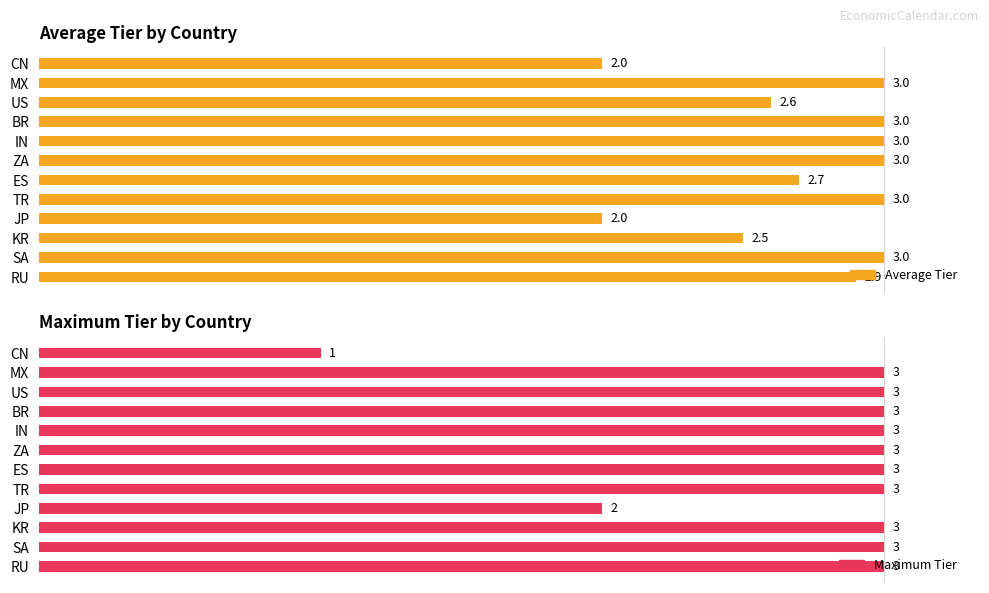

What is the approximate value of Average Tier at RU?

2.9